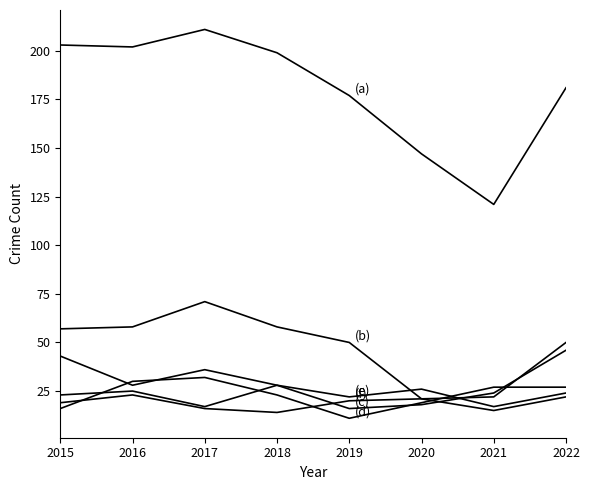

How many lines are shown in the chart?

6